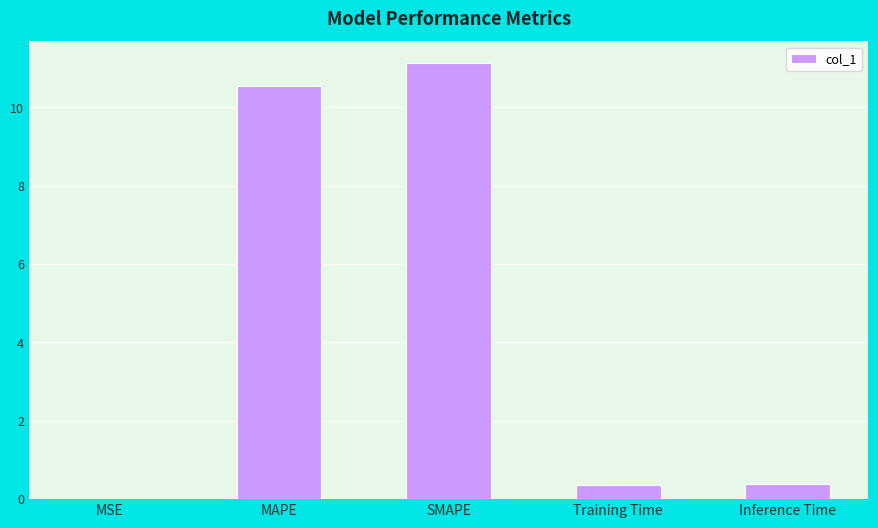

True or false: the data shows 0.4 at Training Time.

True